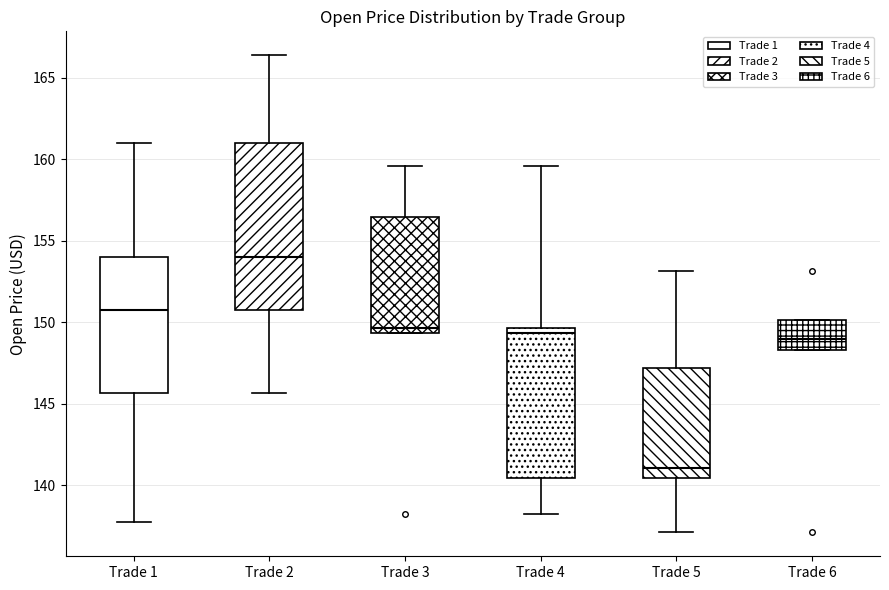

Reading left to right, read every box against the y-axis: the position of its median line, the range the box covers, and the ends of its whiskers. The values are not printed on the chart, so give them approximately, as read against the axis.

Trade 1: median 150.5, box 145.5 to 154.0, whiskers 138.0 to 161.0
Trade 2: median 154.0, box 150.5 to 161.0, whiskers 145.5 to 166.5
Trade 3: median 149.5 (just above the box's lower edge), box 149.5 to 156.5, whiskers 149.5 to 159.5
Trade 4: median 149.5 (just below the box's upper edge), box 140.5 to 149.5, whiskers 138.0 to 159.5
Trade 5: median 141.0, box 140.5 to 147.0, whiskers 137.0 to 153.0
Trade 6: median 149.0, box 148.5 to 150.0, whiskers 148.5 to 150.0